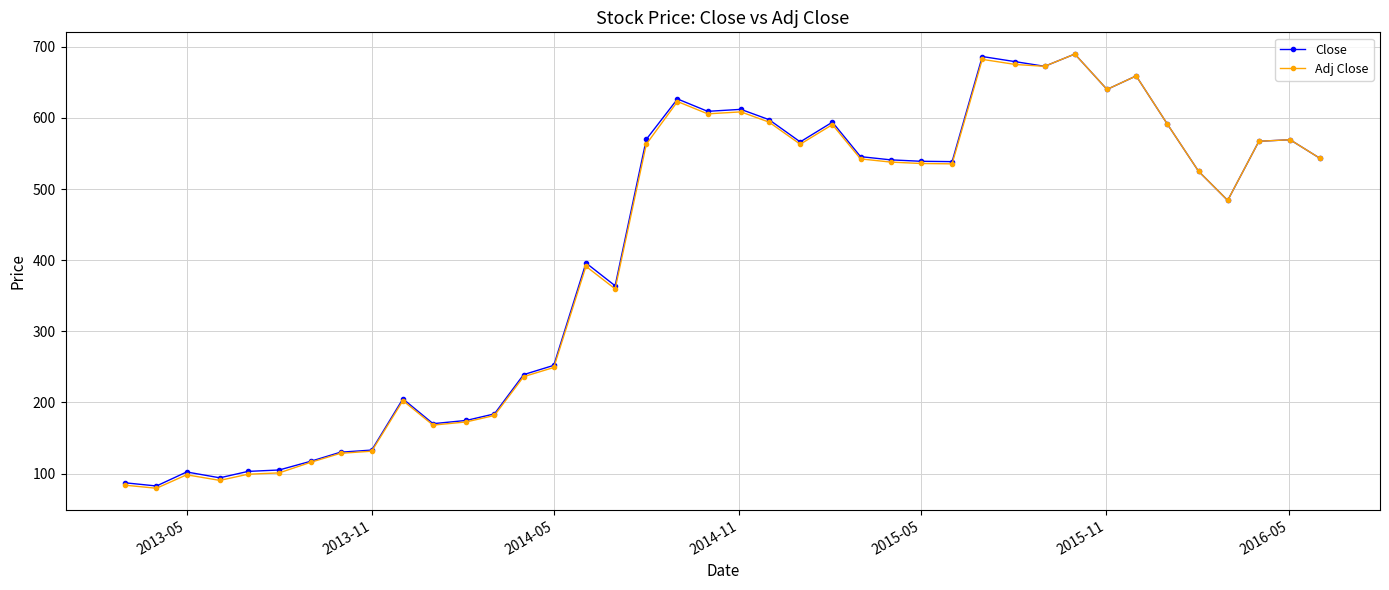

What is the minimum value shown in the chart?

79.3